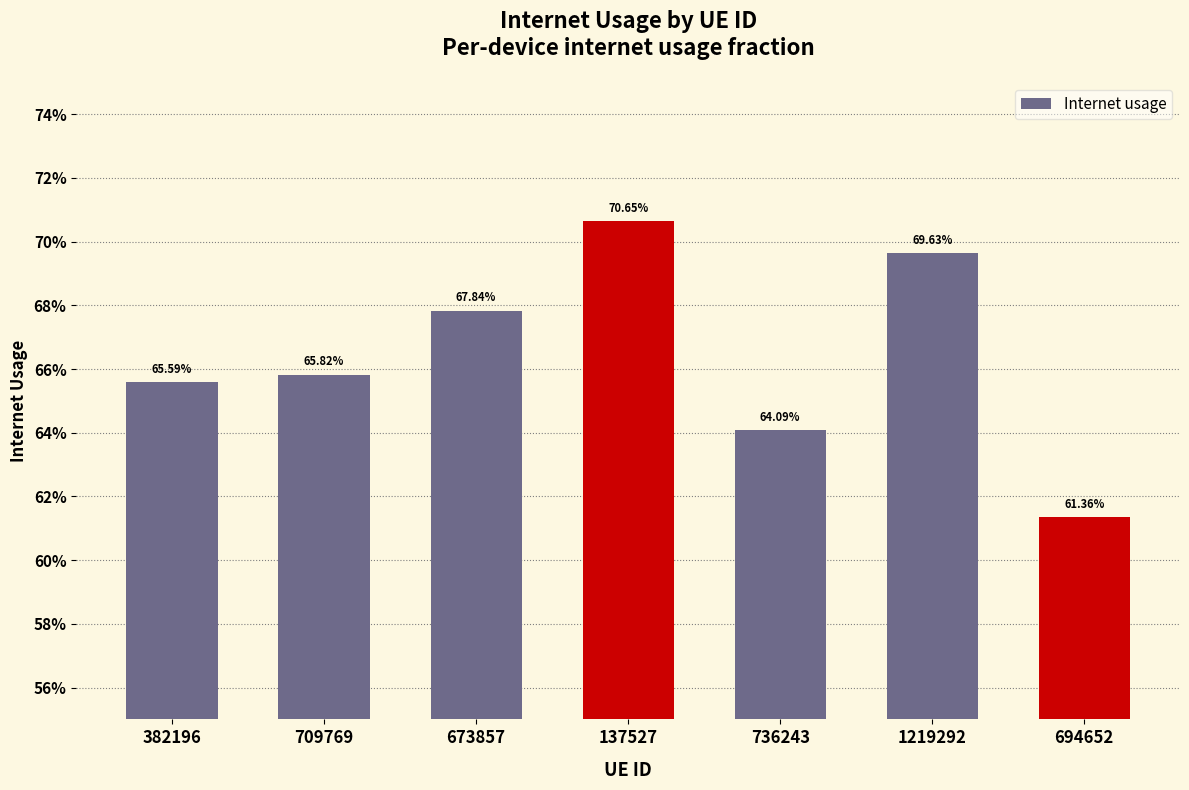

Is it true that the value at 709769 is 1.1?

False